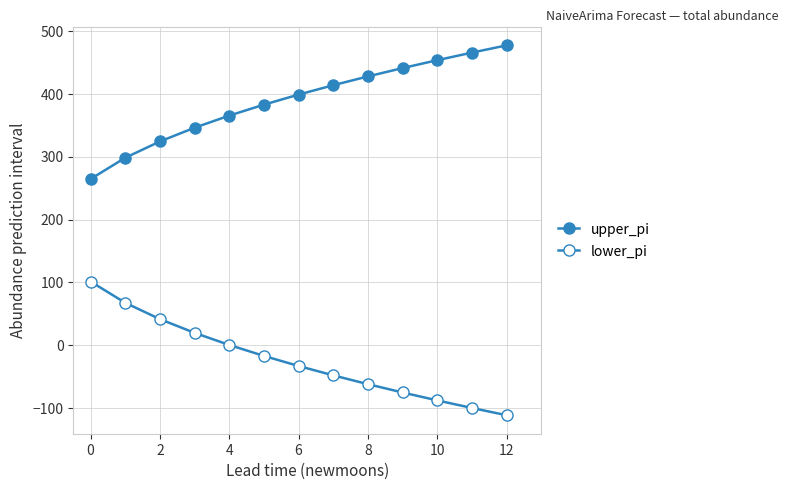

List the series in order of their peak value, highest first.

upper_pi, lower_pi